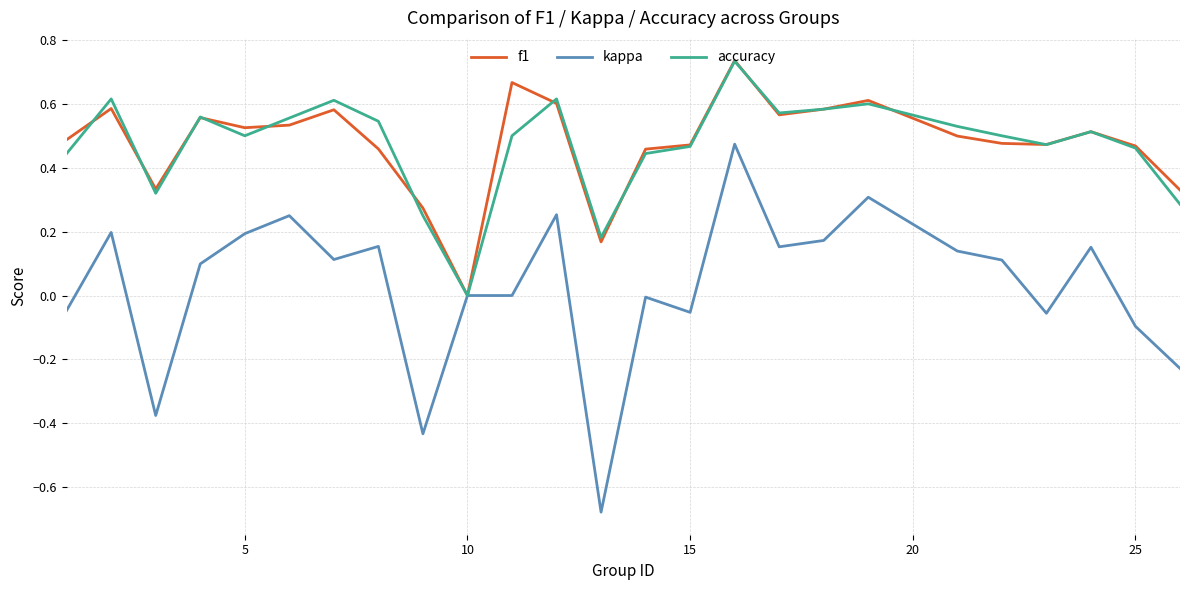

Which series has the widest spread of values?

kappa